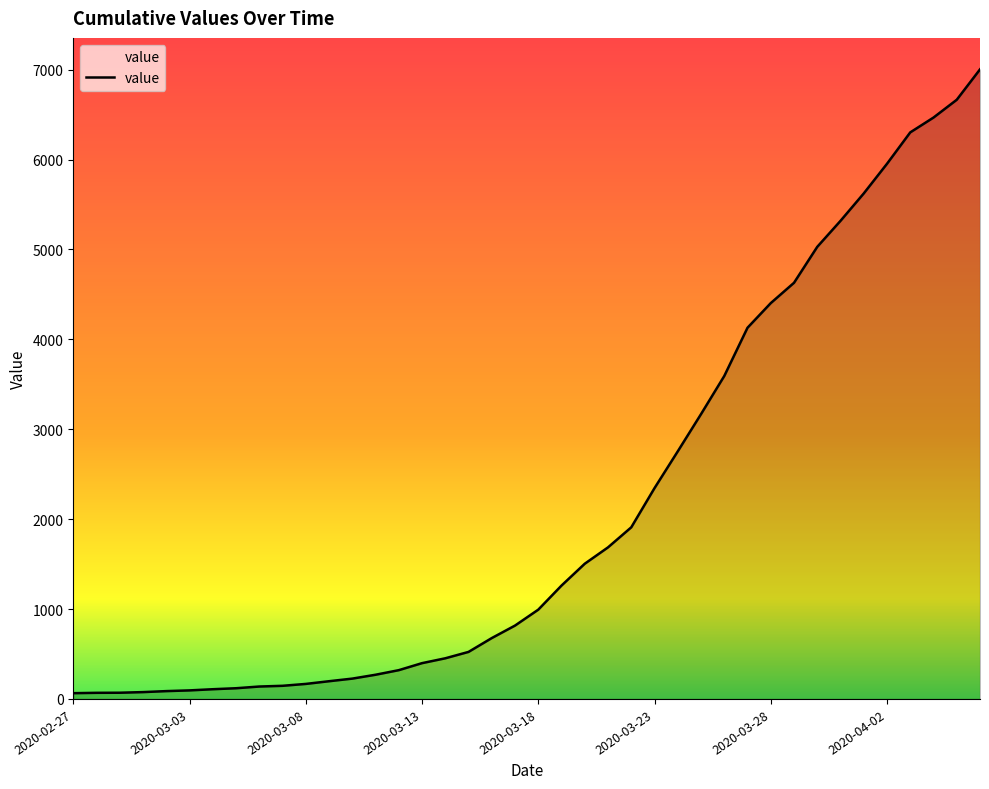

Rank the categories by value from highest to lowest.

2020-04-06, 2020-04-05, 2020-04-04, 2020-04-03, 2020-04-02, 2020-04-01, 2020-03-31, 2020-03-30, 2020-03-29, 2020-03-28, 2020-03-27, 2020-03-26, 2020-03-25, 2020-03-24, 2020-03-23, 2020-03-22, 2020-03-21, 2020-03-20, 2020-03-19, 2020-03-18, 2020-03-17, 2020-03-16, 2020-03-15, 2020-03-14, 2020-03-13, 2020-03-12, 2020-03-11, 2020-03-10, 2020-03-09, 2020-03-08, 2020-03-07, 2020-03-06, 2020-03-05, 2020-03-04, 2020-03-03, 2020-03-02, 2020-03-01, 2020-02-29, 2020-02-28, 2020-02-27